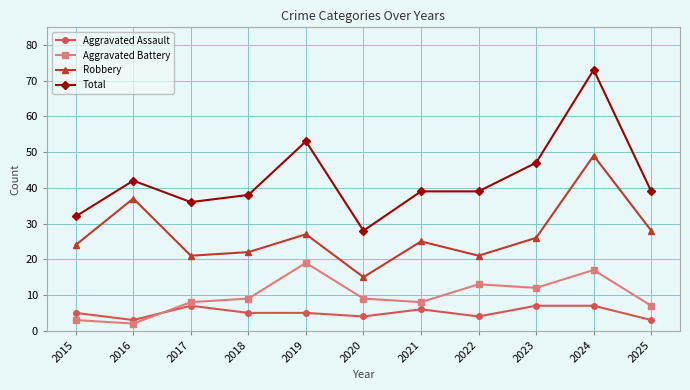

True or false: Total has a value of 32 at 2015.

True